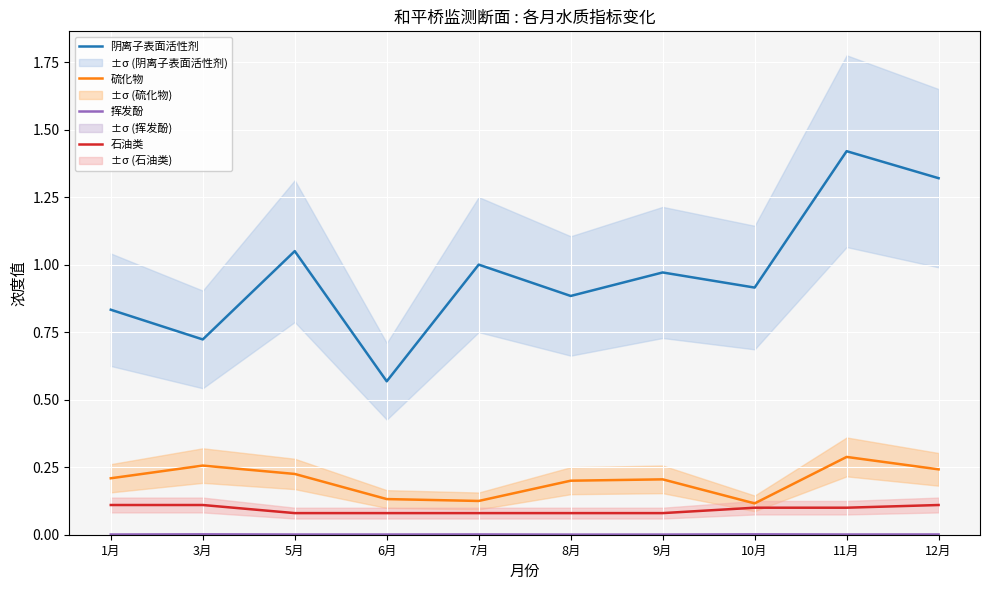

Is the value of 硫化物 at 6月 greater than the value of 阴离子表面活性剂 at 11月?

No